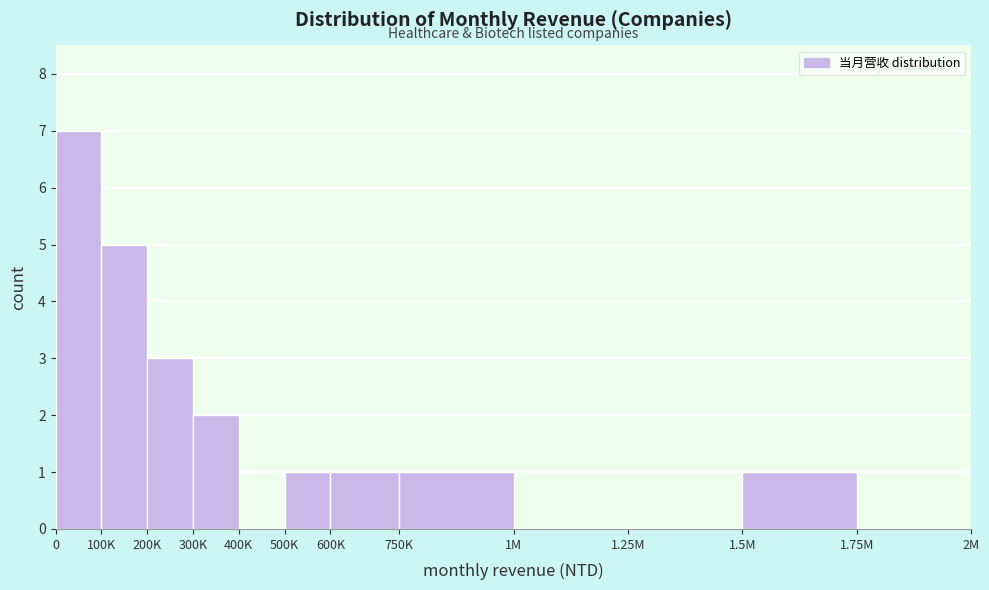

Reading right to left, list all the values displayed in this chart.

1.75M=0	1.5M=1	1.25M=0	1M=0	750K=1	600K=1	500K=1	400K=0	300K=2	200K=3	100K=5	0=7